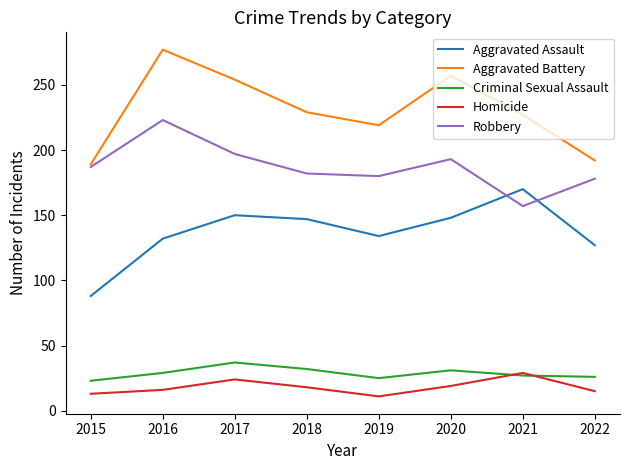

How many categories are shown in the chart?

8